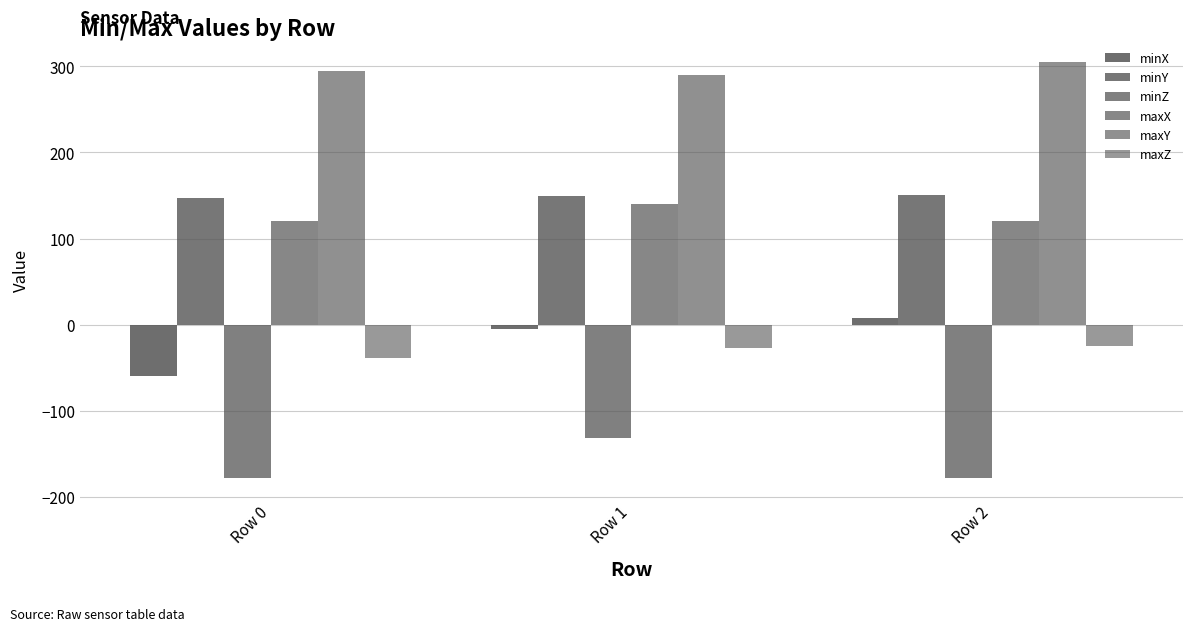

What is the minimum value for maxZ?

-38.5